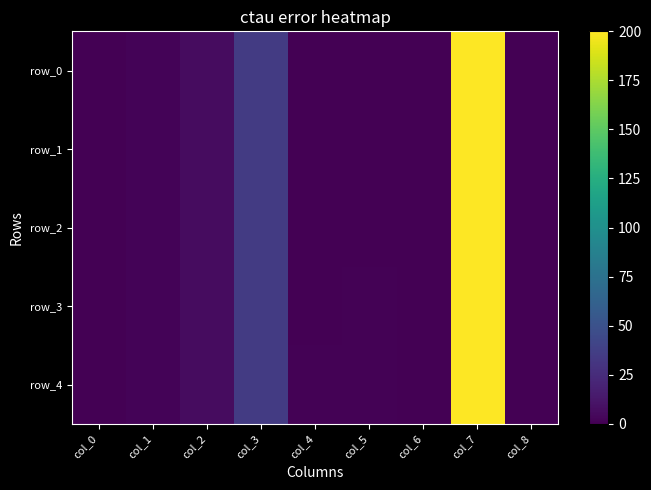

Between col_3 and col_5, which is larger?

col_3